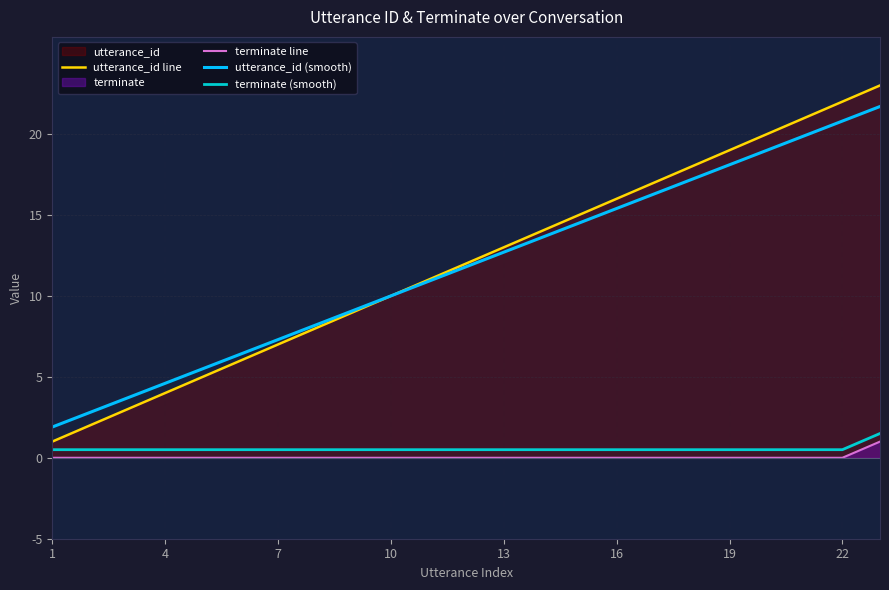

How many data points in utterance_id line are less than 12?

11